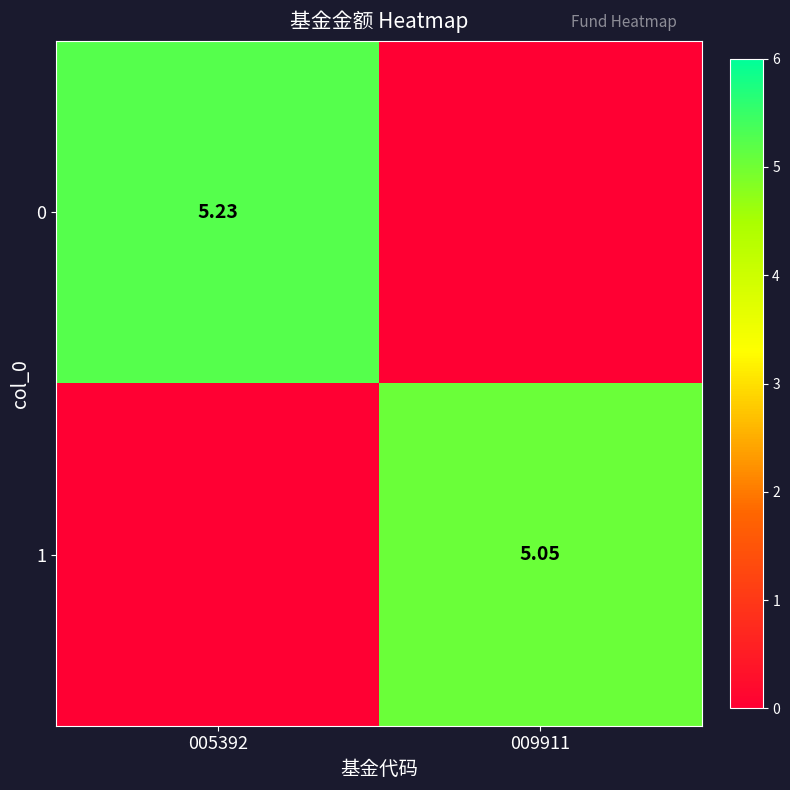

Is it true that 0 equals 1.7 at 009911?

False